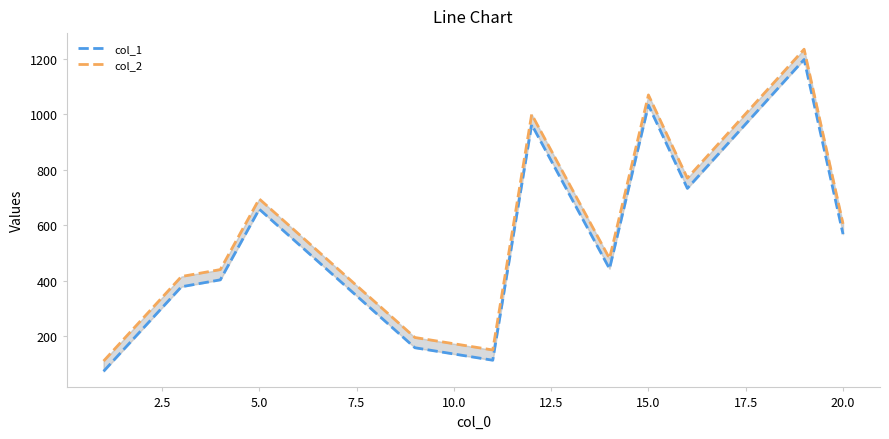

List the series in order of their peak value, highest first.

col_2, col_1